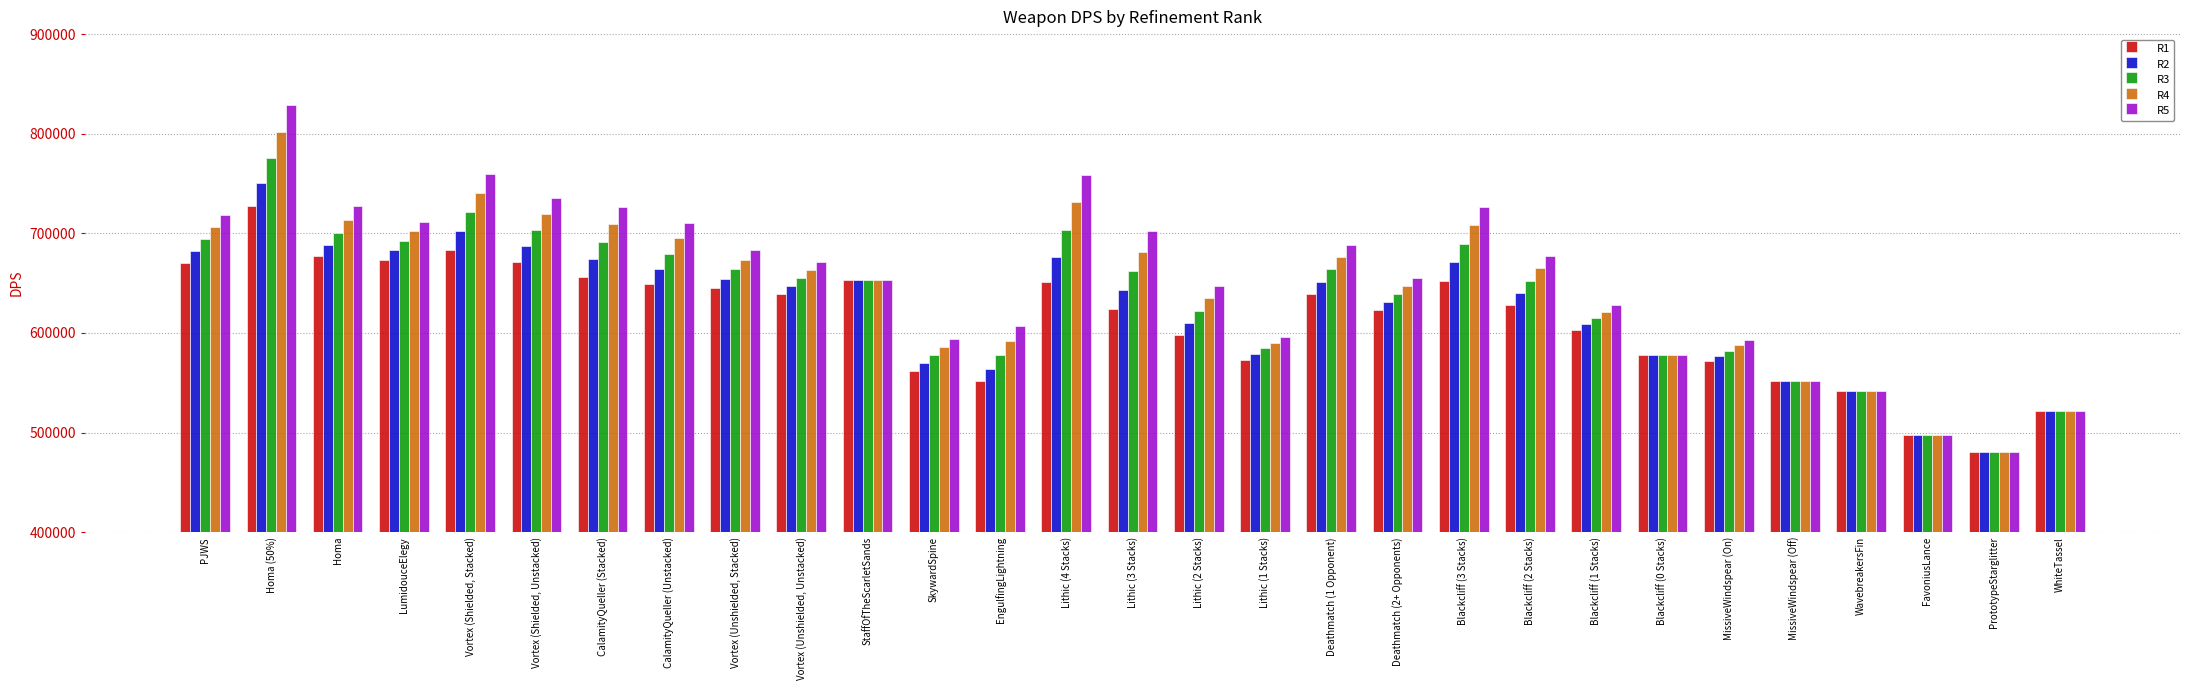

Which category has the lowest value in the R1 series?

PrototypeStarglitter